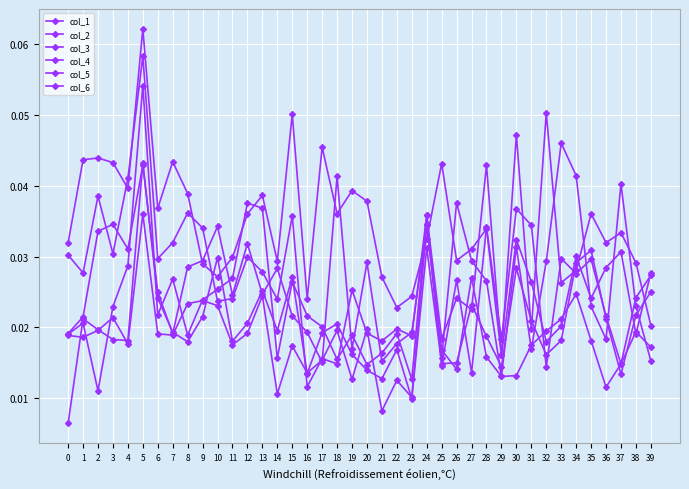

List the labels in order of col_6 value, smallest first.

29, 17, 21, 39, 25, 31, 19, 22, 36, 7, 0, 23, 16, 1, 15, 35, 38, 11, 13, 6, 28, 14, 8, 20, 32, 27, 9, 4, 30, 12, 2, 10, 3, 24, 26, 37, 18, 34, 5, 33